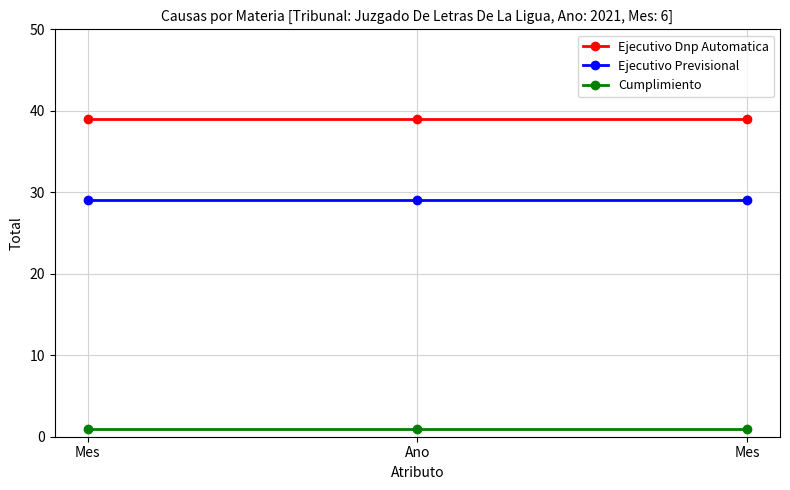

Which category has the lowest value across all series?

Mes